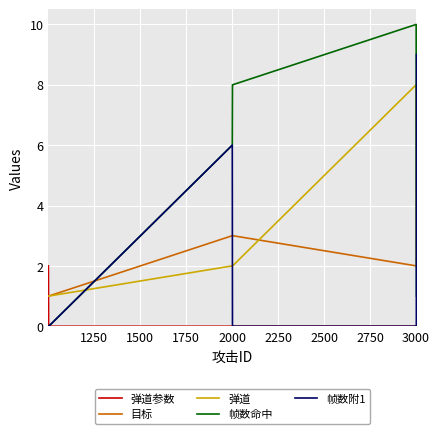

True or false: 目标 and 弹道参数 intersect in this chart.

True